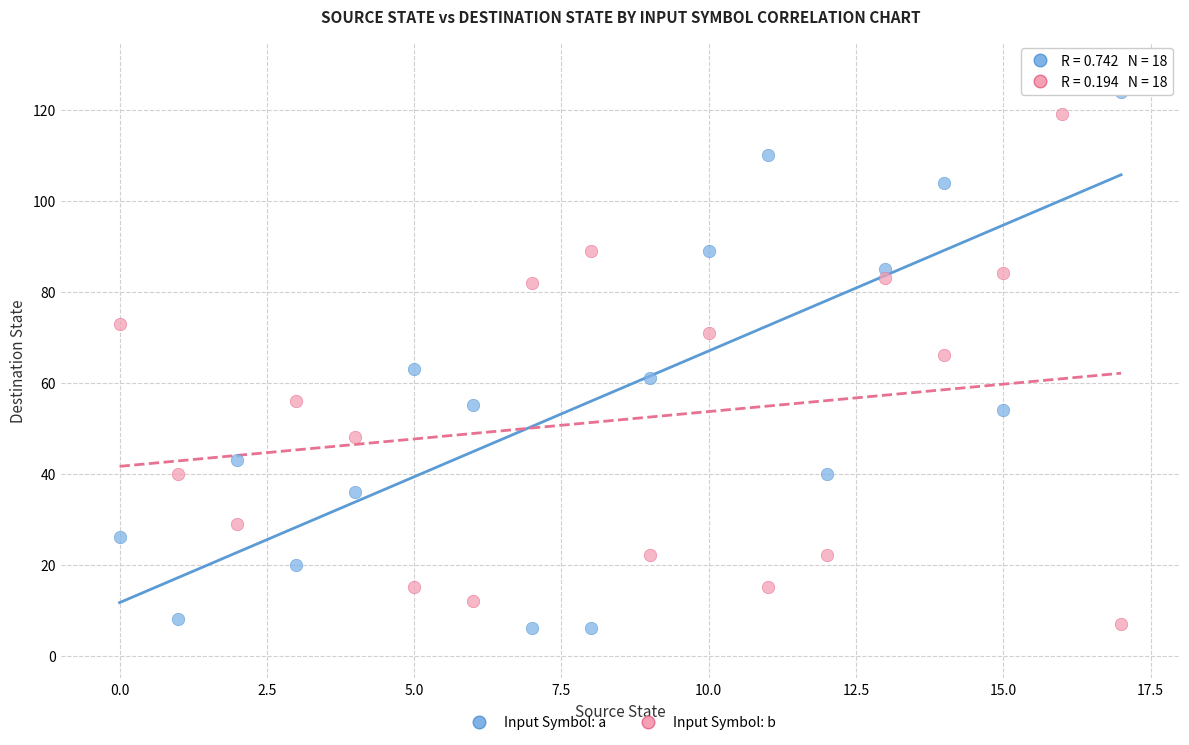

Which series contains the highest Y value?

Input Symbol: a